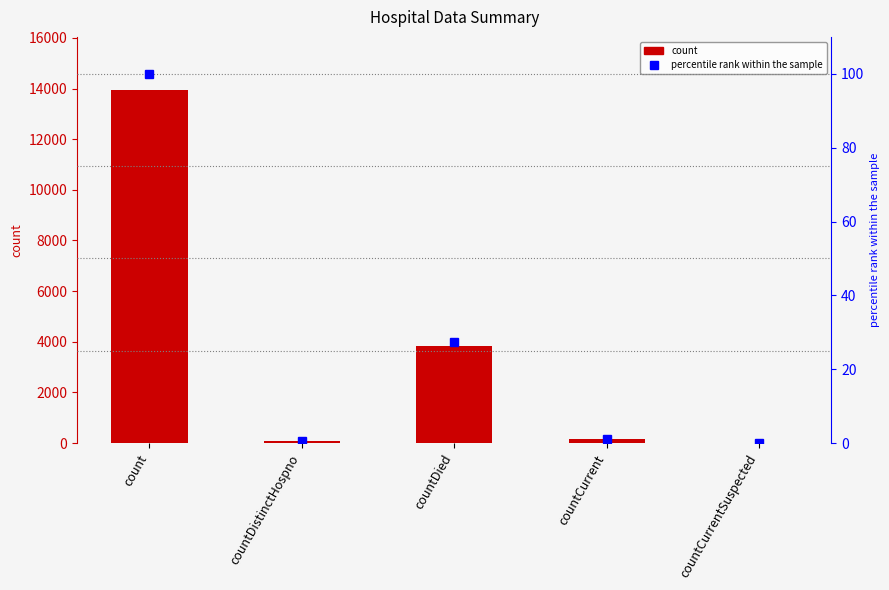

What are all the series names shown in the legend?

count, percentile rank within the sample